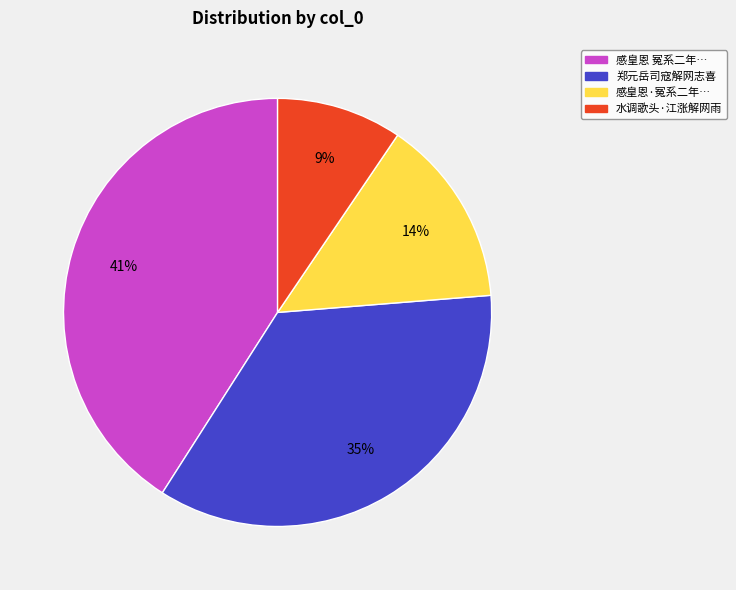

Does any single category account for the majority?

No